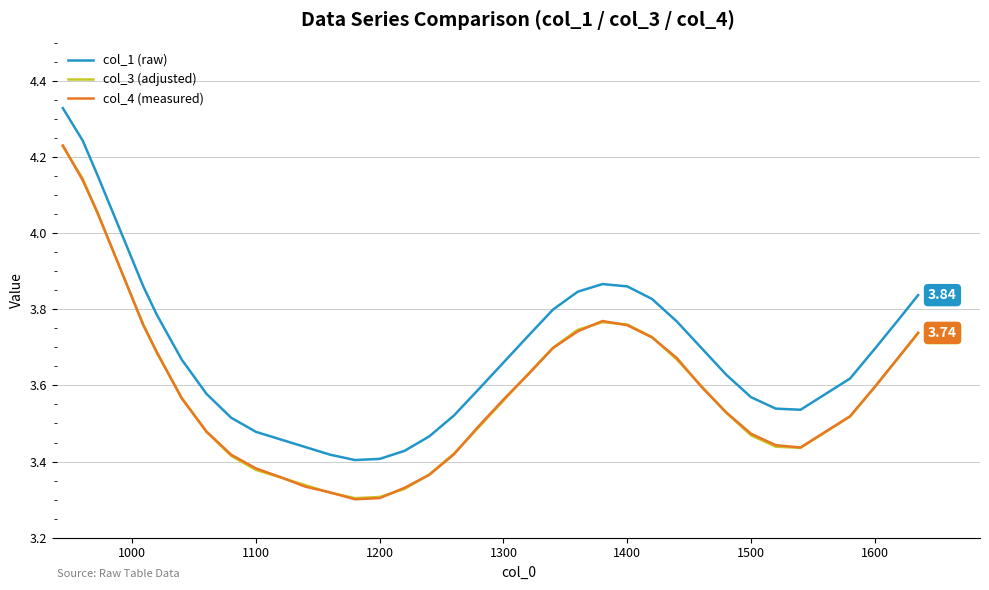

At how many categories does at least one series exceed 4?

3